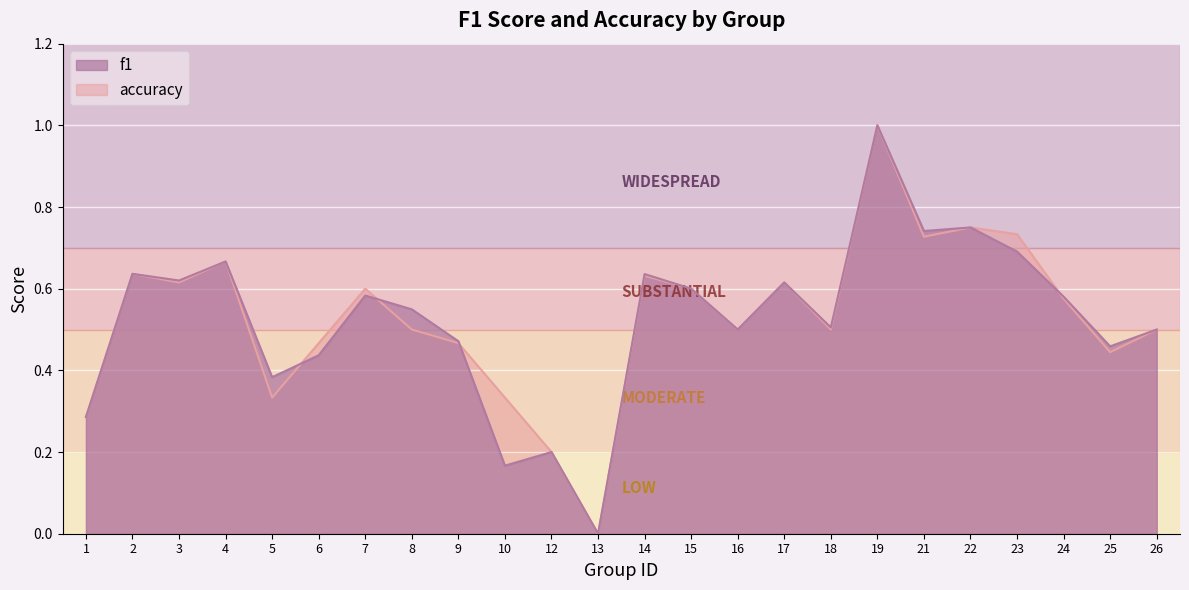

List the series in order of their peak value, highest first.

f1, accuracy